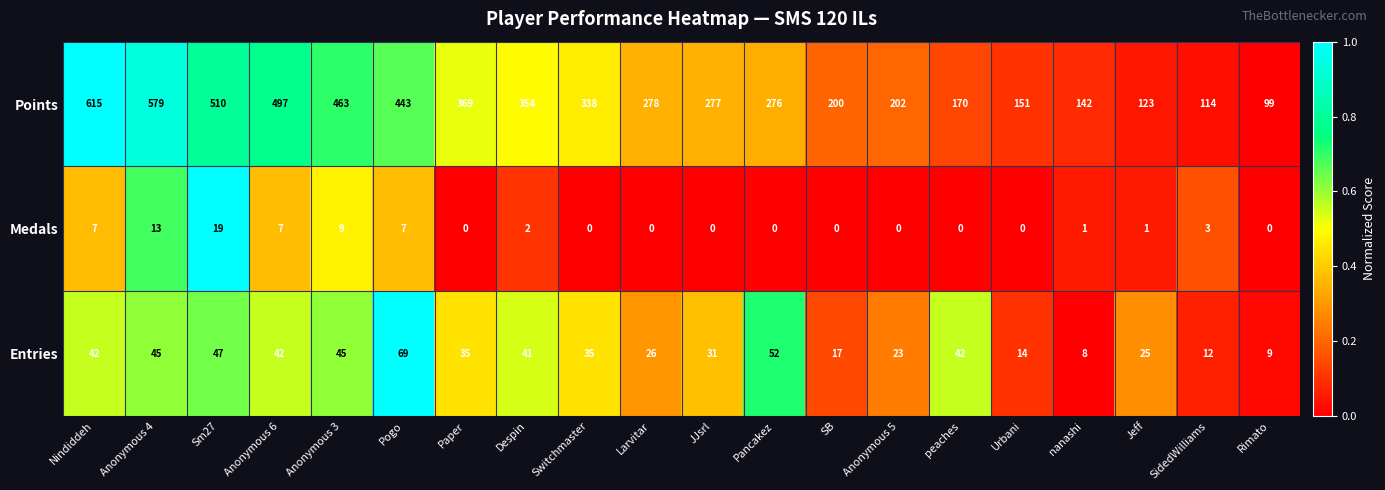

Is it true that Medals equals 9 at peaches?

False